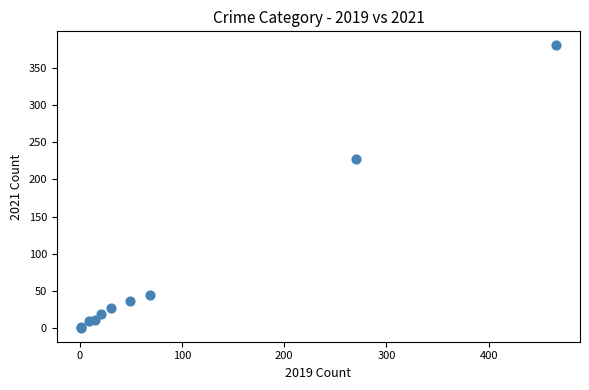

What Y value in the scatter plot is closest to 190?

228